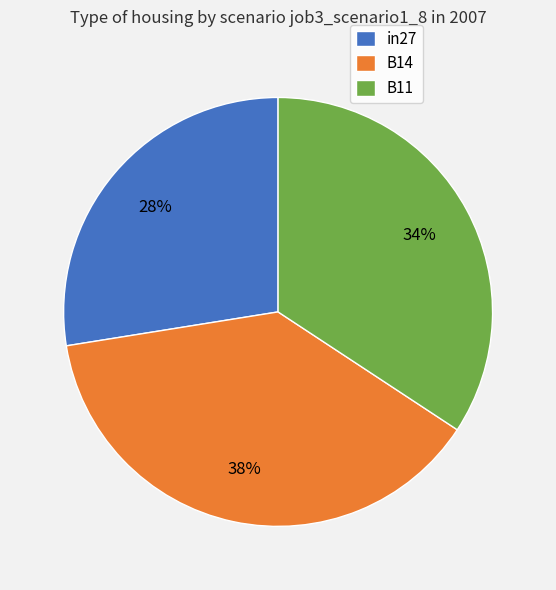

The B11 slice represents 34% of the pie. True or false?

True